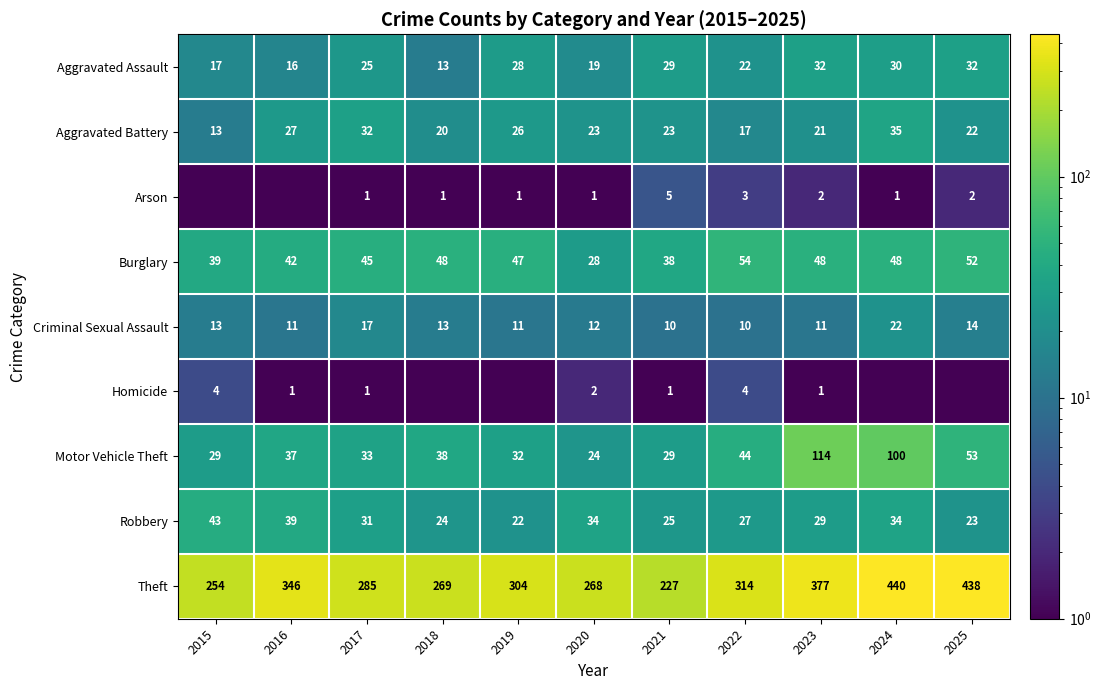

How many categories are shown in the chart?

11